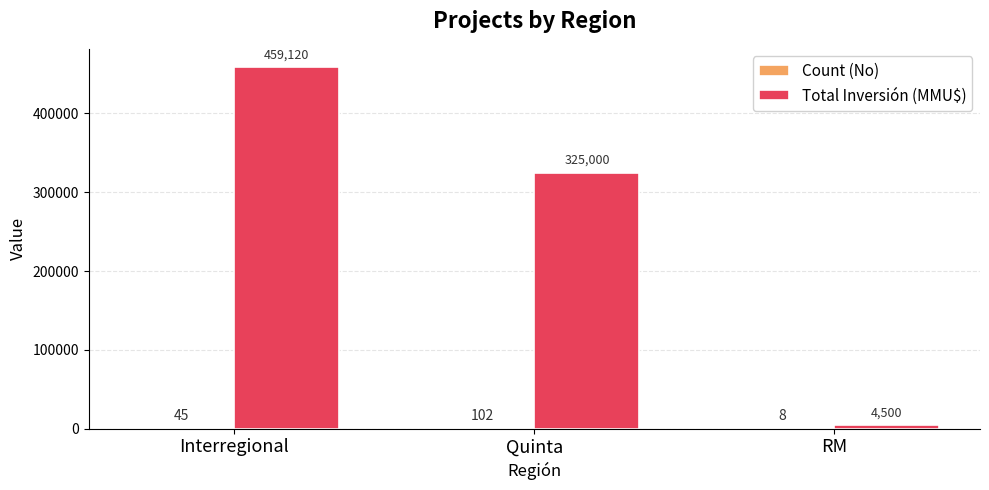

What value does the Total Inversión (MMU$) series have at RM, to the nearest 50?

4500